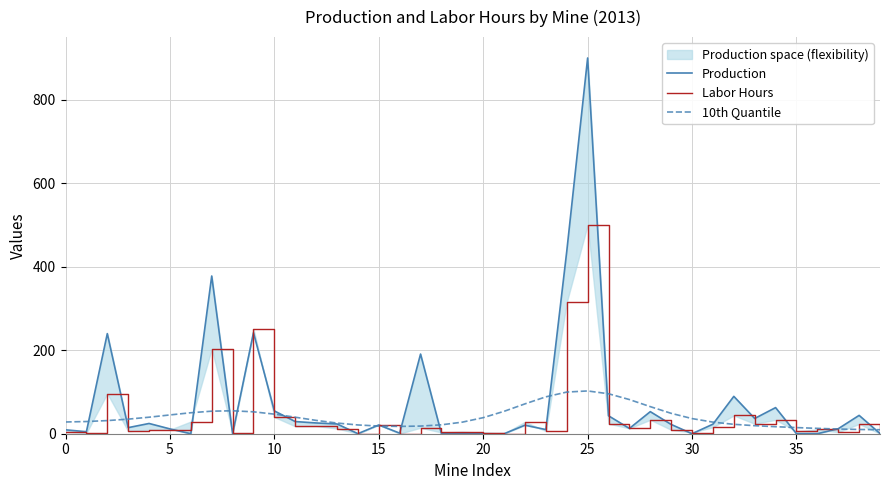

Is it true that Production equals 0.0 at 30?

True